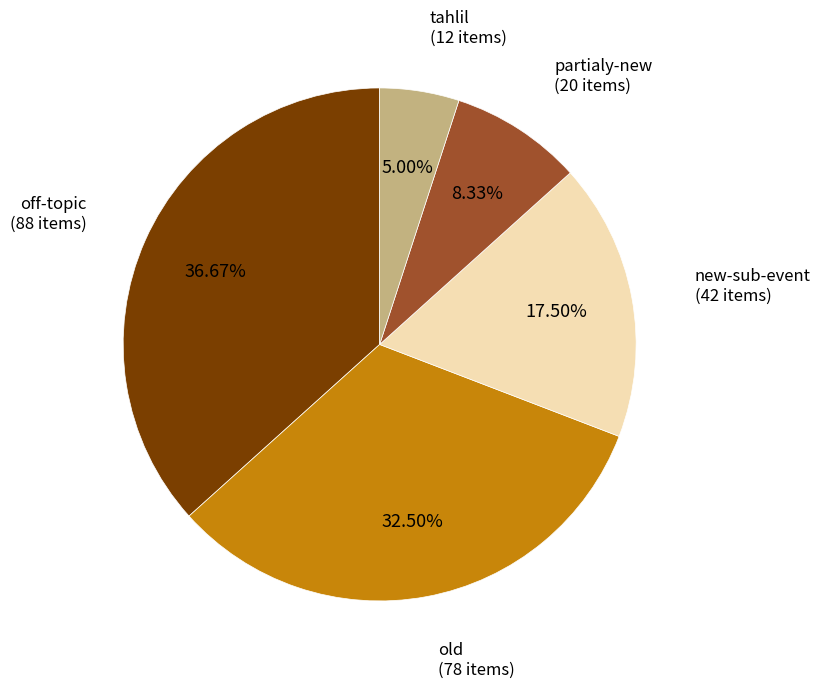

Is there a majority slice in this chart?

No